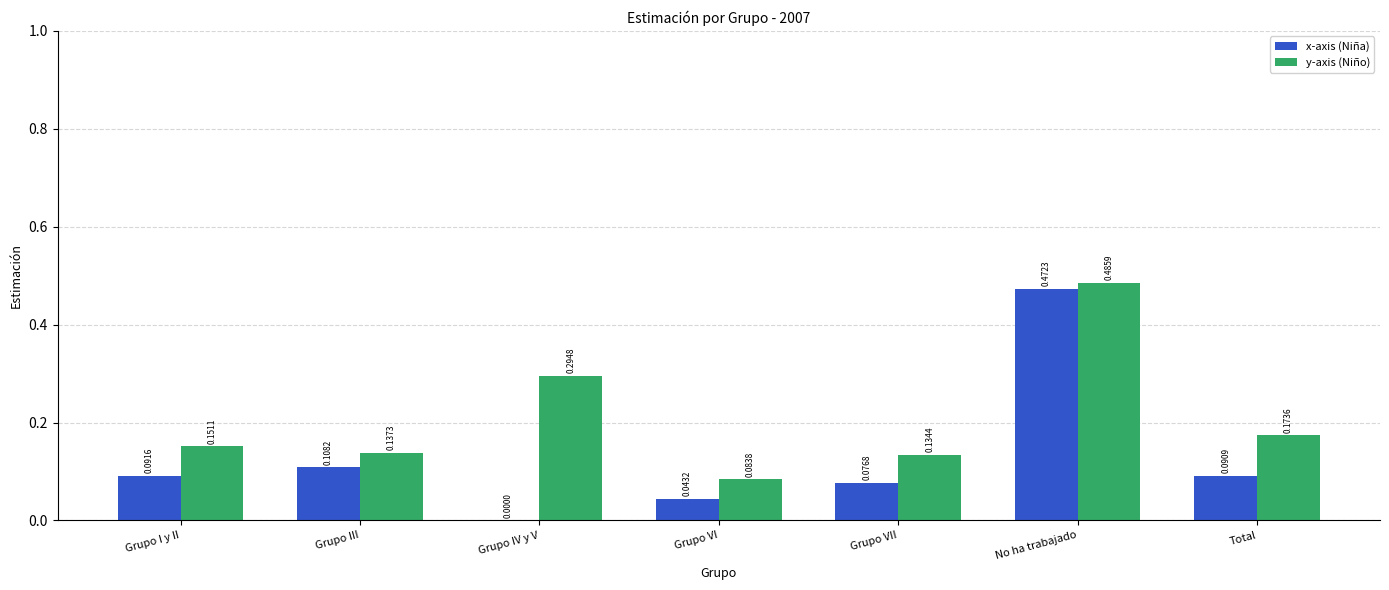

At which category is the sum across all series the highest?

No ha trabajado